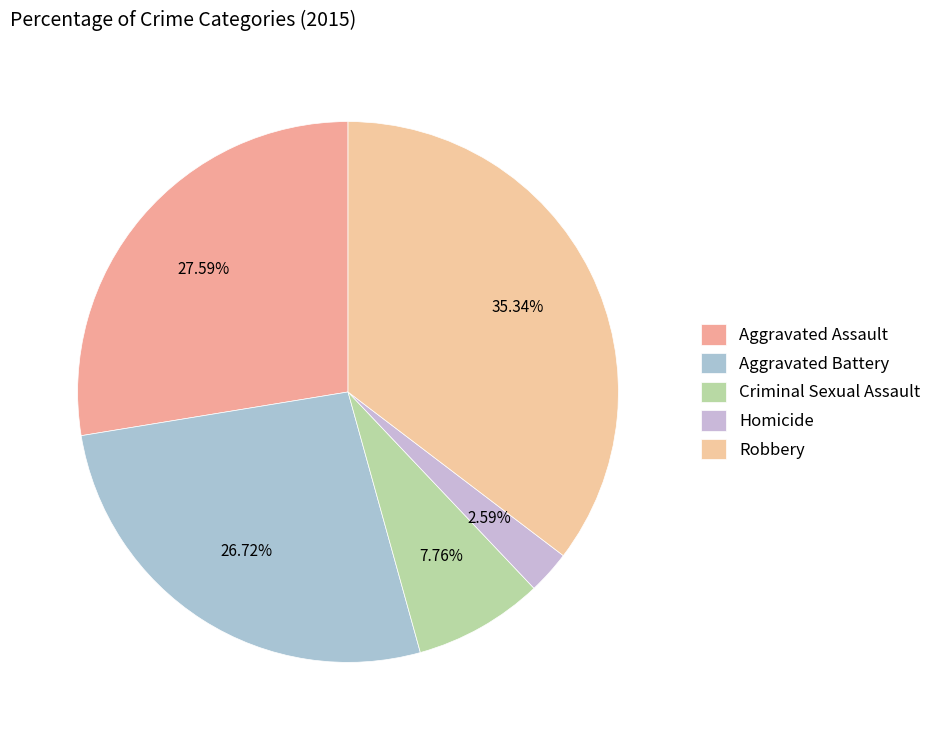

What is the largest slice in the pie chart?

Robbery